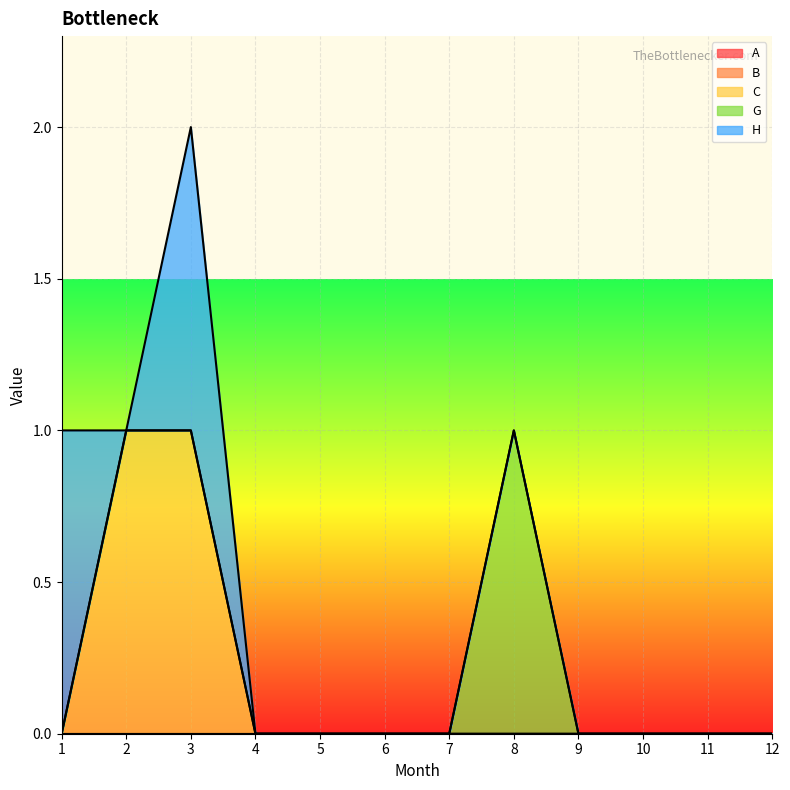

True or false: G and H intersect in this chart.

False